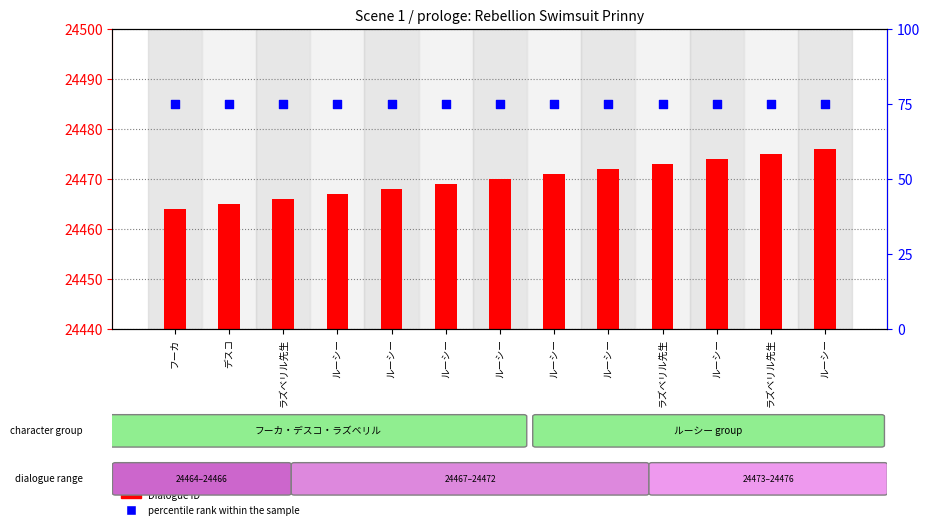

What is the total value across all series at ルーシー?

24542